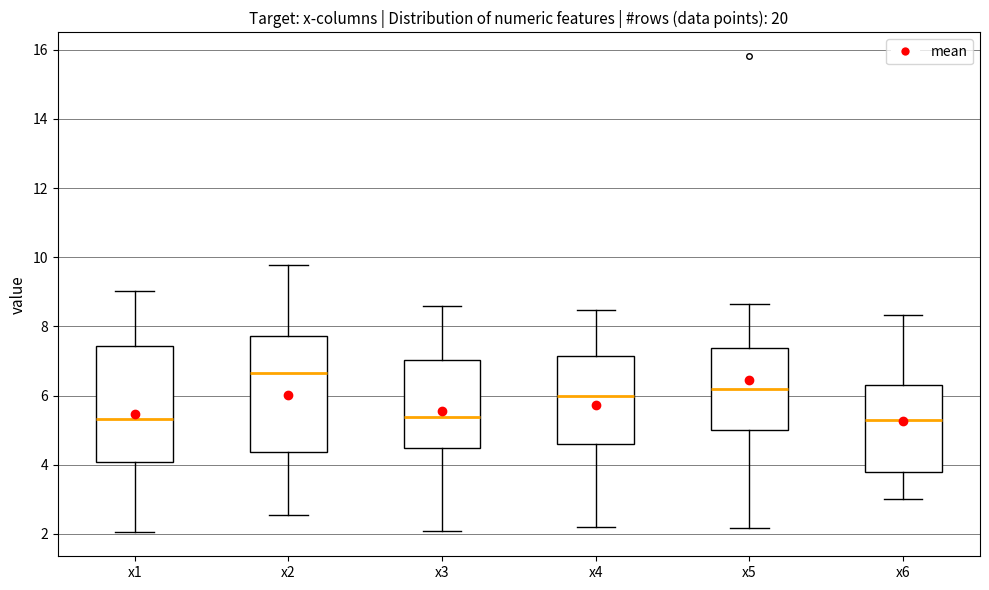

Reading left to right, read every box against the y-axis: the position of its median line, the range the box covers, and the ends of its whiskers. The values are not printed on the chart, so give them approximately, as read against the axis.

x1: median 5.4, box 4.0 to 7.4, whiskers 2.0 to 9.0
x2: median 6.6, box 4.4 to 7.8, whiskers 2.6 to 9.8
x3: median 5.4, box 4.4 to 7.0, whiskers 2.0 to 8.6
x4: median 6.0, box 4.6 to 7.2, whiskers 2.2 to 8.4
x5: median 6.2, box 5.0 to 7.4, whiskers 2.2 to 8.6
x6: median 5.2, box 3.8 to 6.4, whiskers 3.0 to 8.4